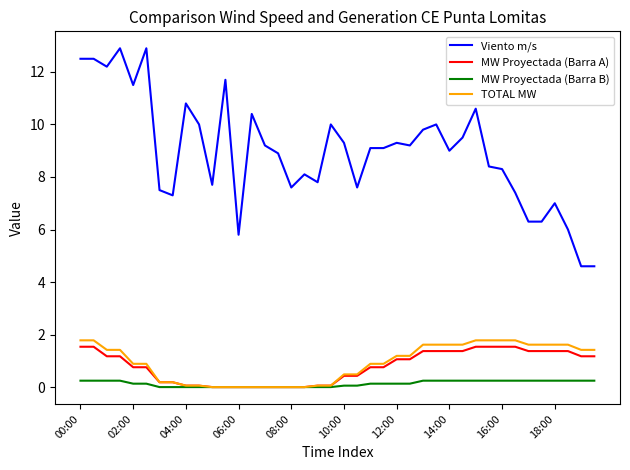

Which series has the largest range (max minus min)?

Viento m/s